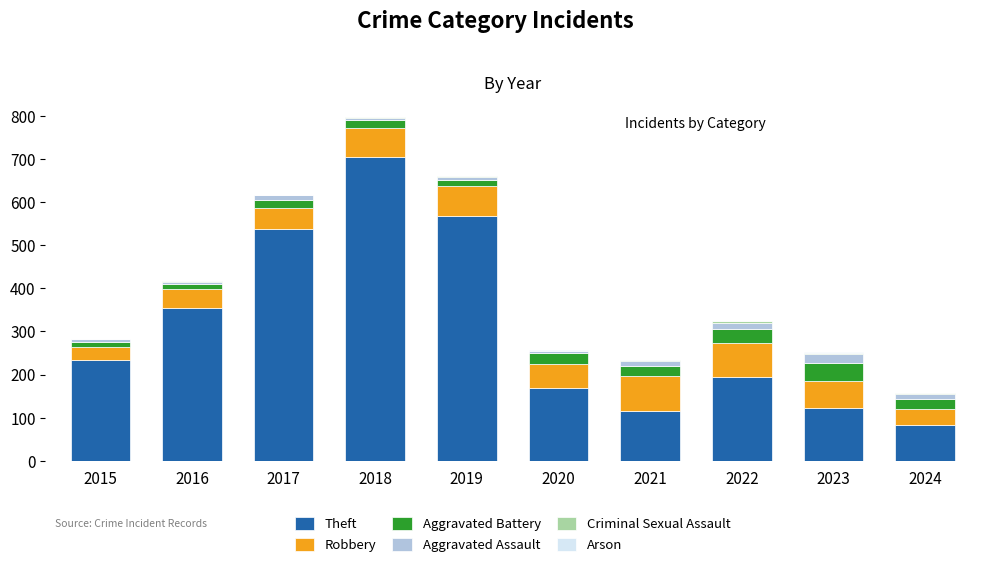

At which label does Theft reach its peak?

2018